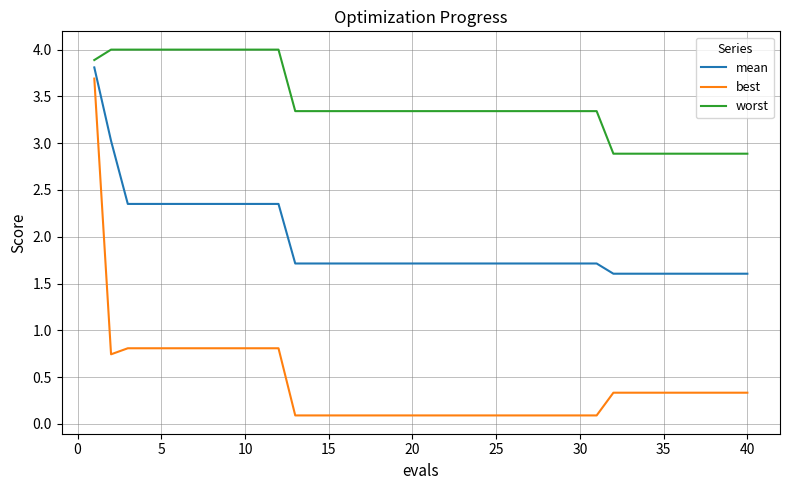

At how many categories does at least one series exceed 3?

31